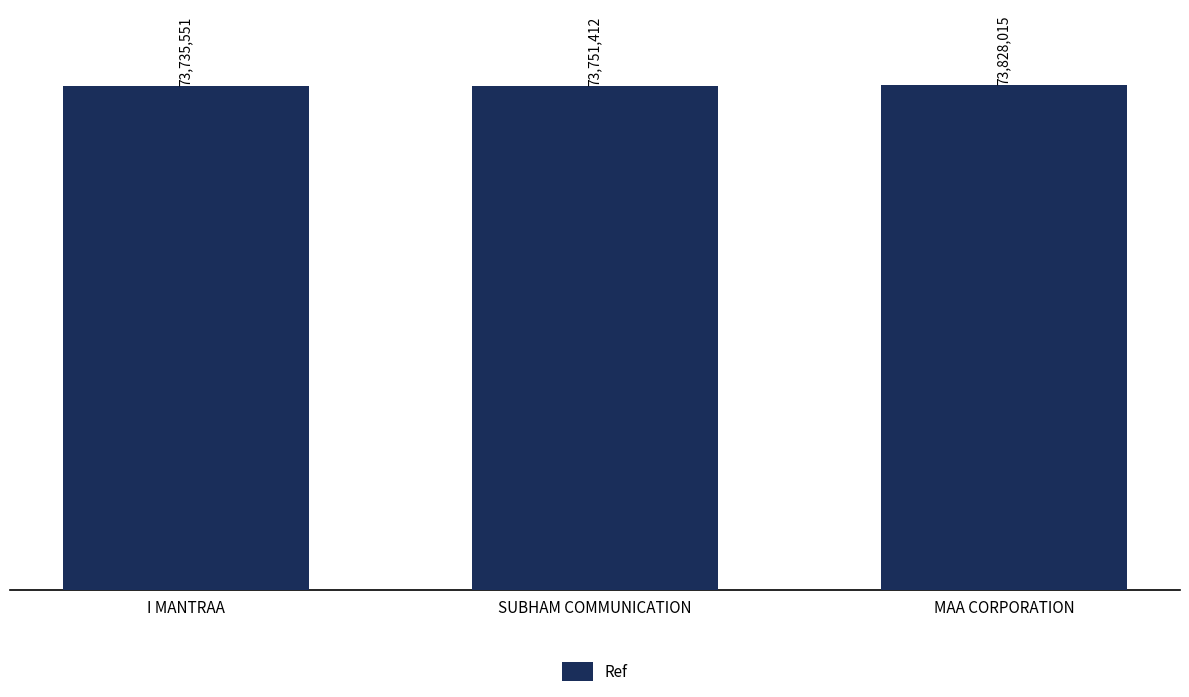

What is the sum of the values at MAA CORPORATION and SUBHAM COMMUNICATION?

147579427